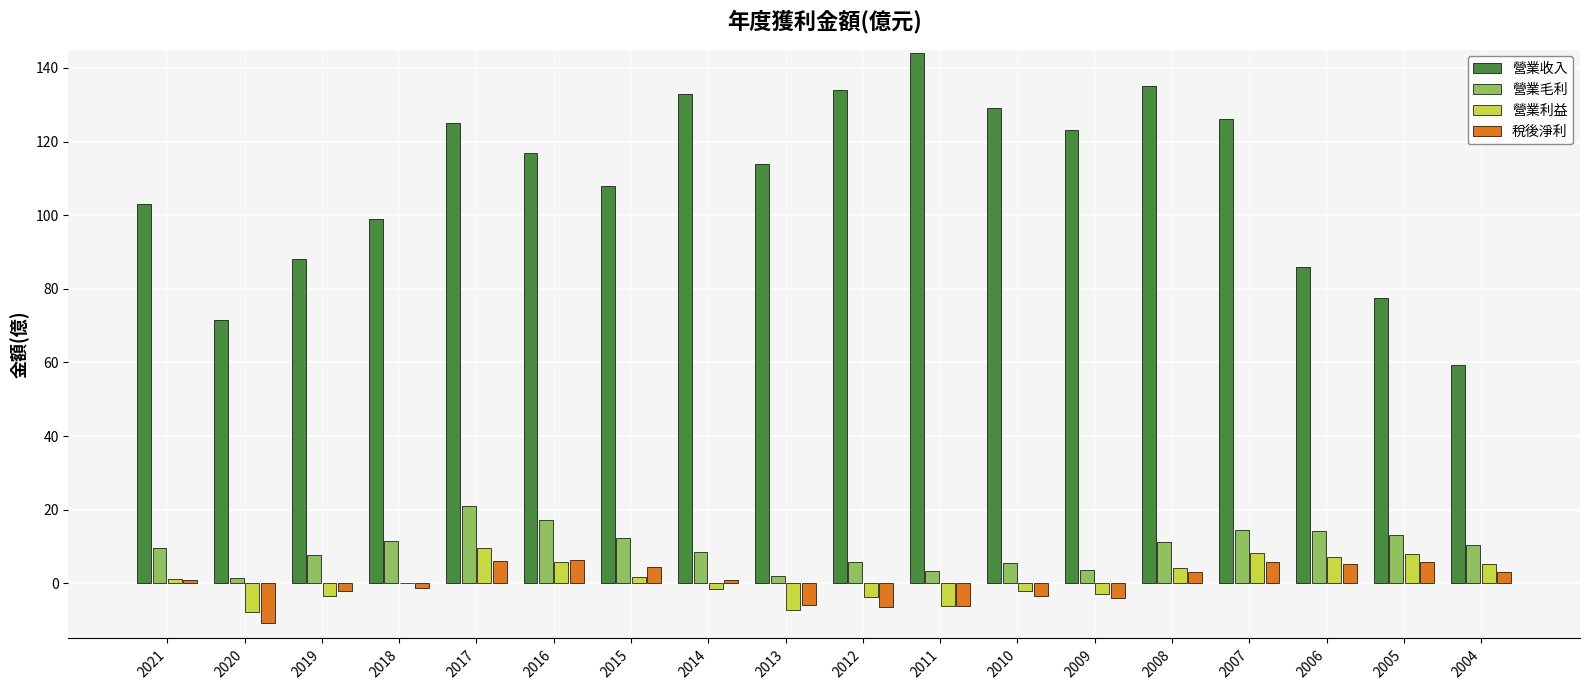

Which series has the largest total across all categories?

營業收入